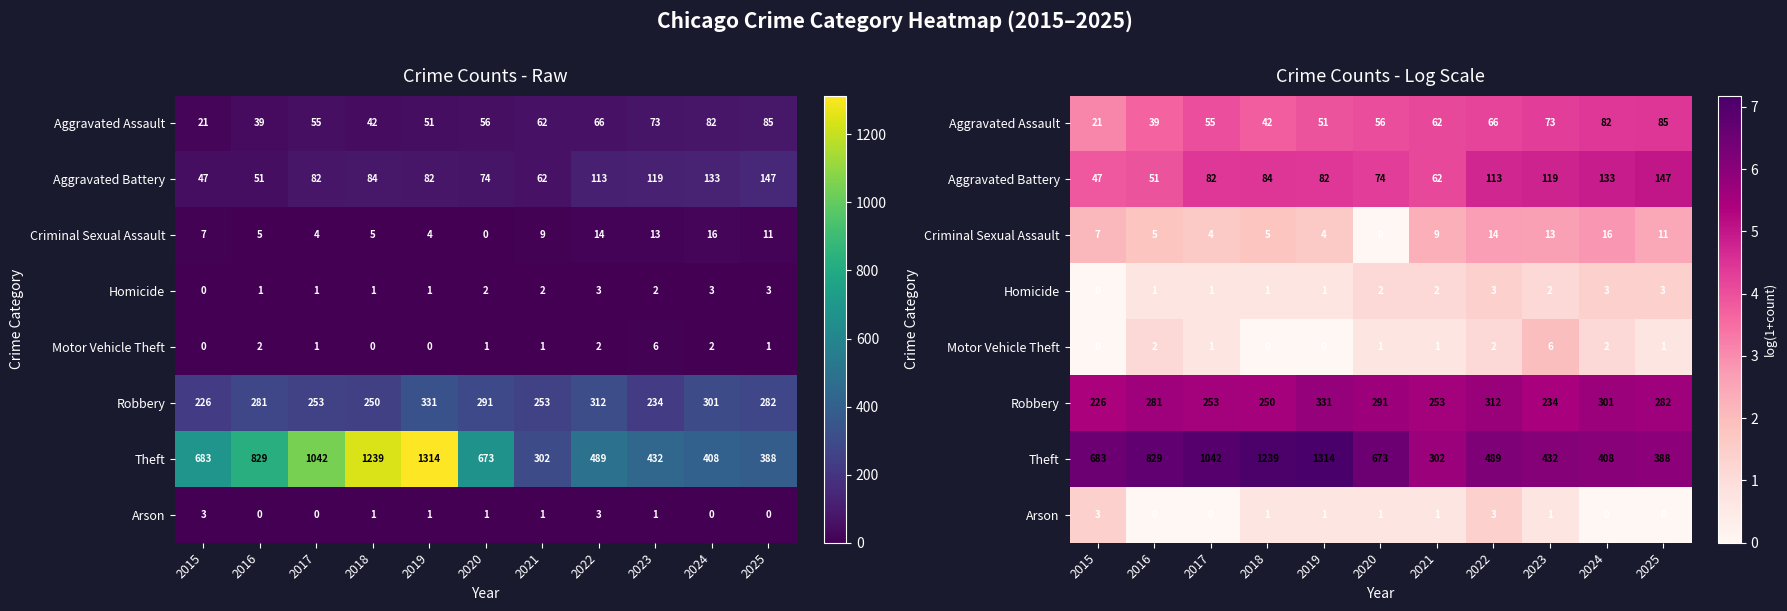

Is it true that Criminal Sexual Assault equals 2.8 at 2024?

True